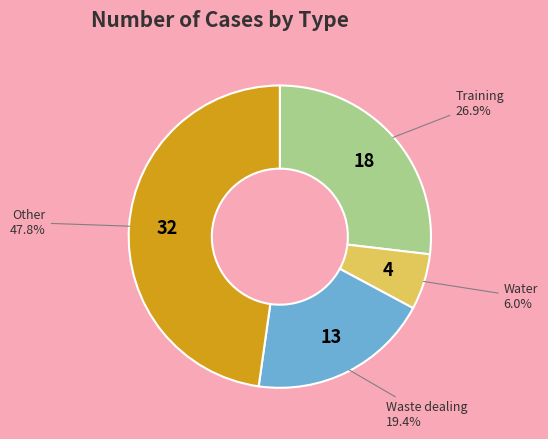

Is there any slice that represents more than half of the pie?

No